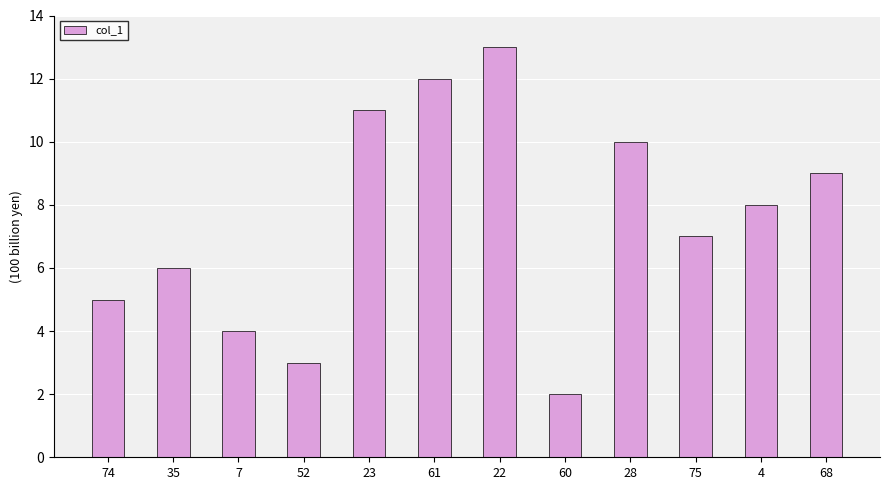

The value at 60 is 1. True or false?

False